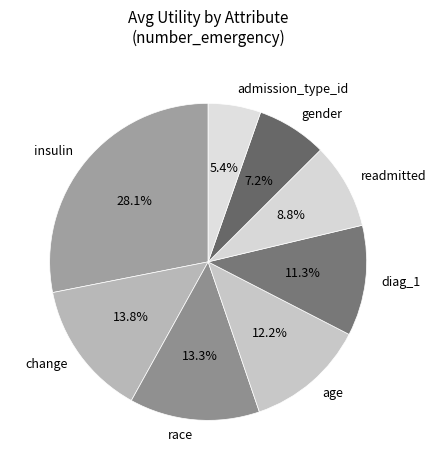

Is readmitted the majority of the pie?

No